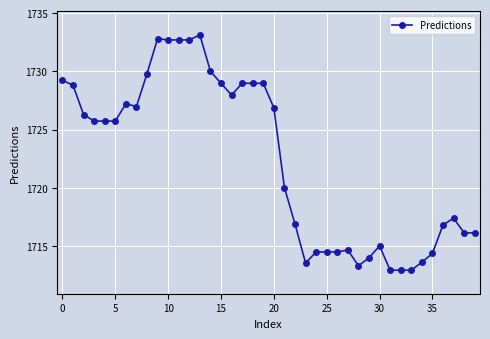

True or false: there are more than 1 points higher than both neighbors.

True